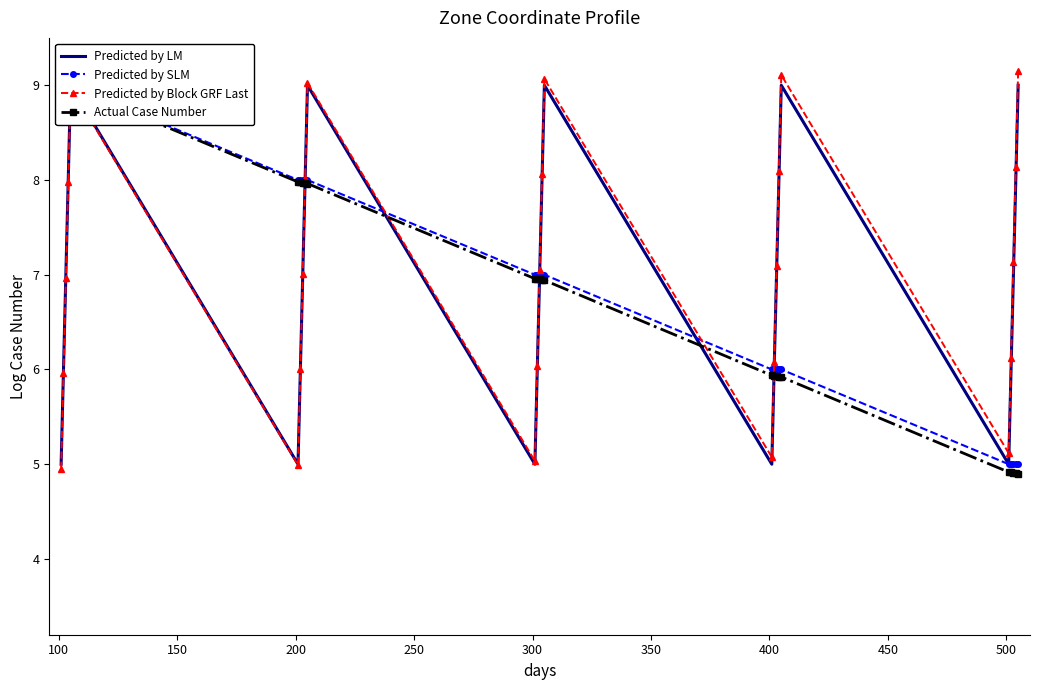

What is the lowest value of the Predicted by Block GRF Last series?

5.0